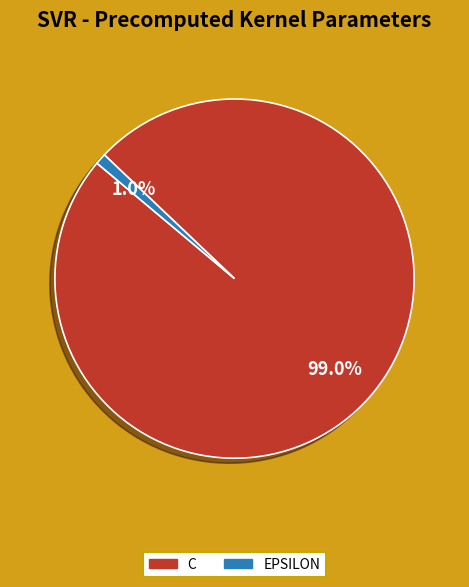

Does any single category account for the majority?

Yes